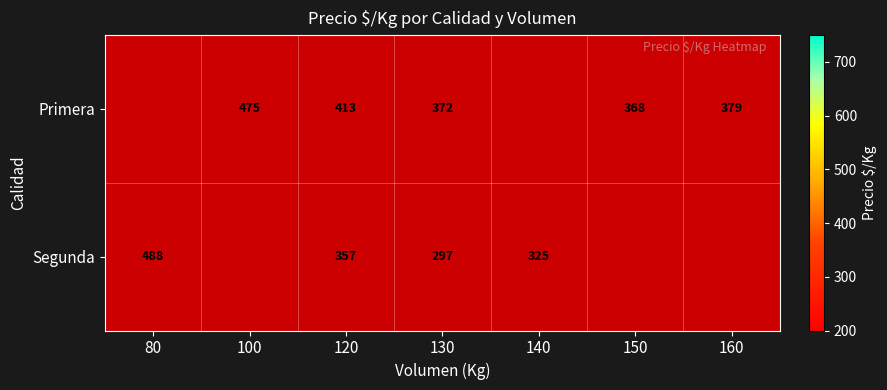

Is it true that Primera equals 368 at 150?

True